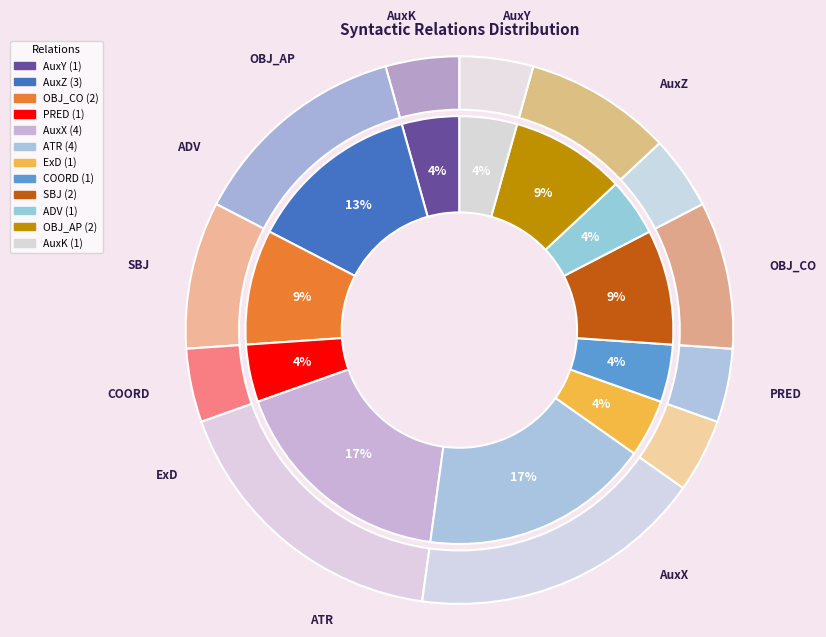

Count the number of slices in the pie.

12